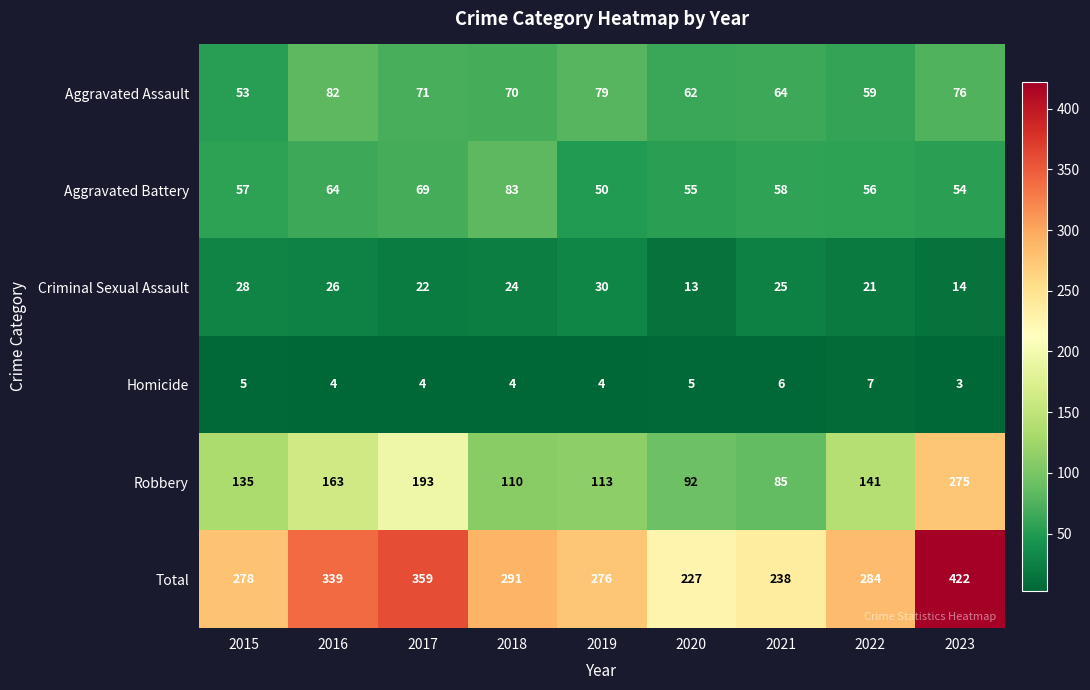

What is the difference between the maximum and minimum values in the Robbery series?

190